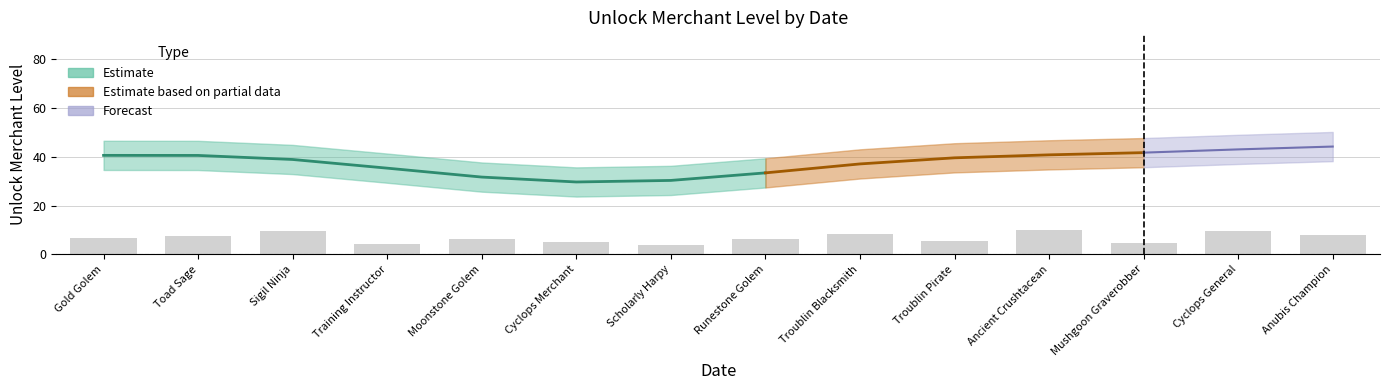

Reading left to right, list all the values displayed in this chart.

6.8	7.4	9.7	4.1	6.3	5.0	3.6	6.1	8.5	5.4	10.1	4.5	9.4	7.9